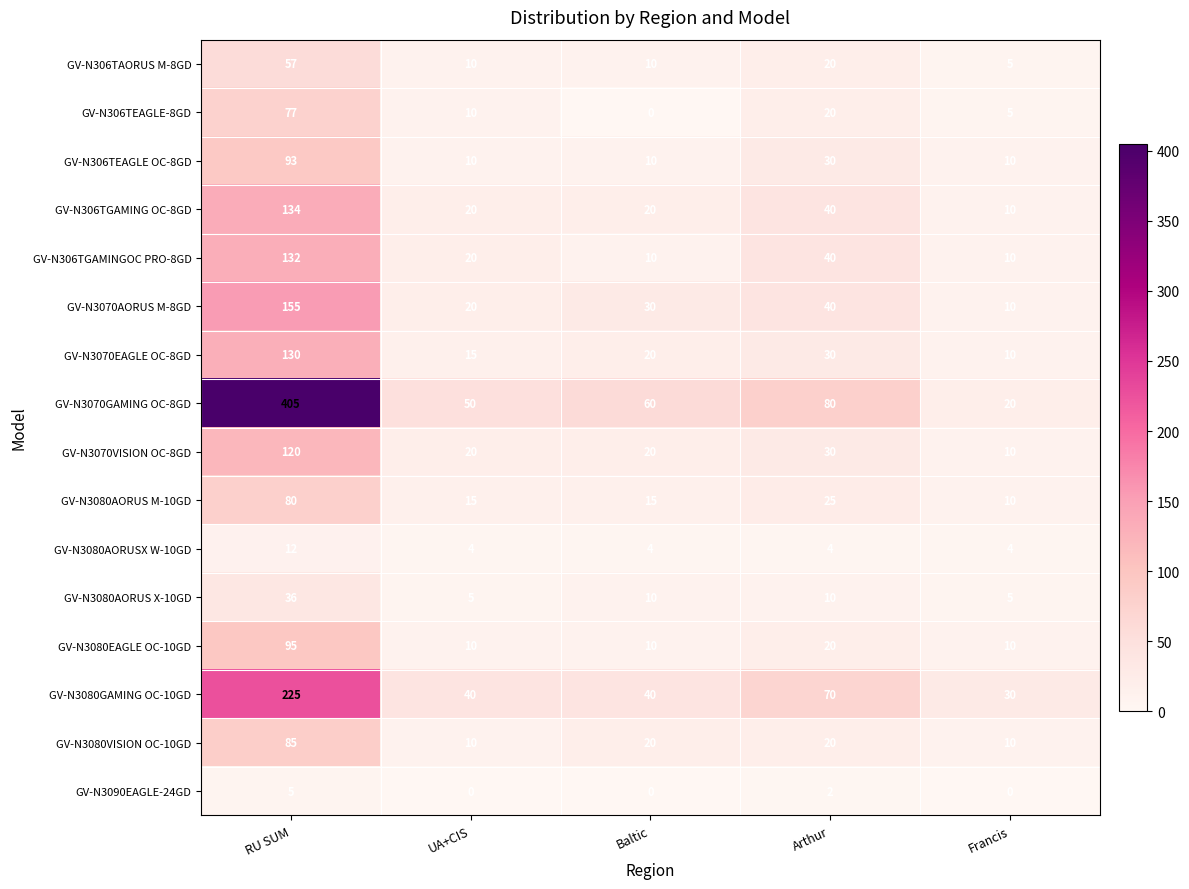

How many categories are shown in the chart?

5